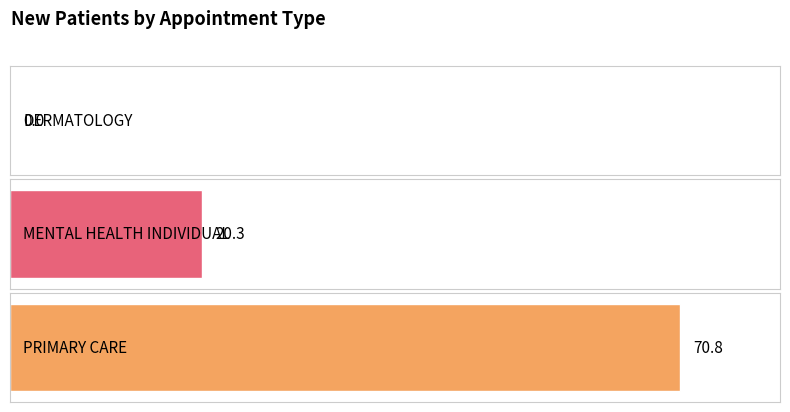

List the labels in order of value, largest first.

PRIMARY CARE, MENTAL HEALTH INDIVIDUAL, DERMATOLOGY